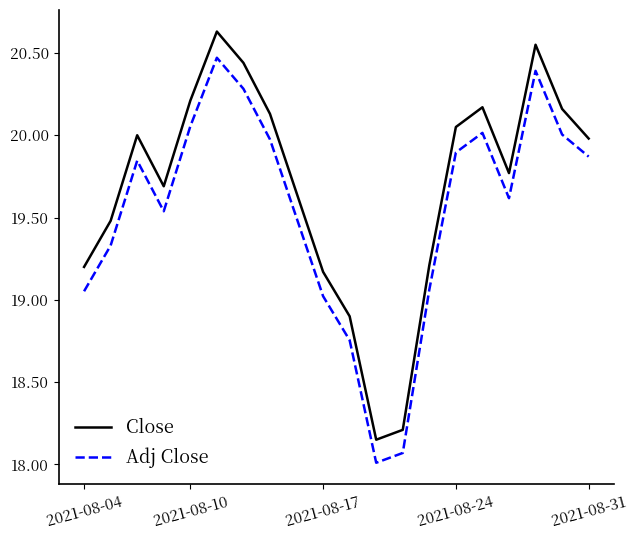

What is the difference between the maximum and minimum values in the Adj Close series?

2.5